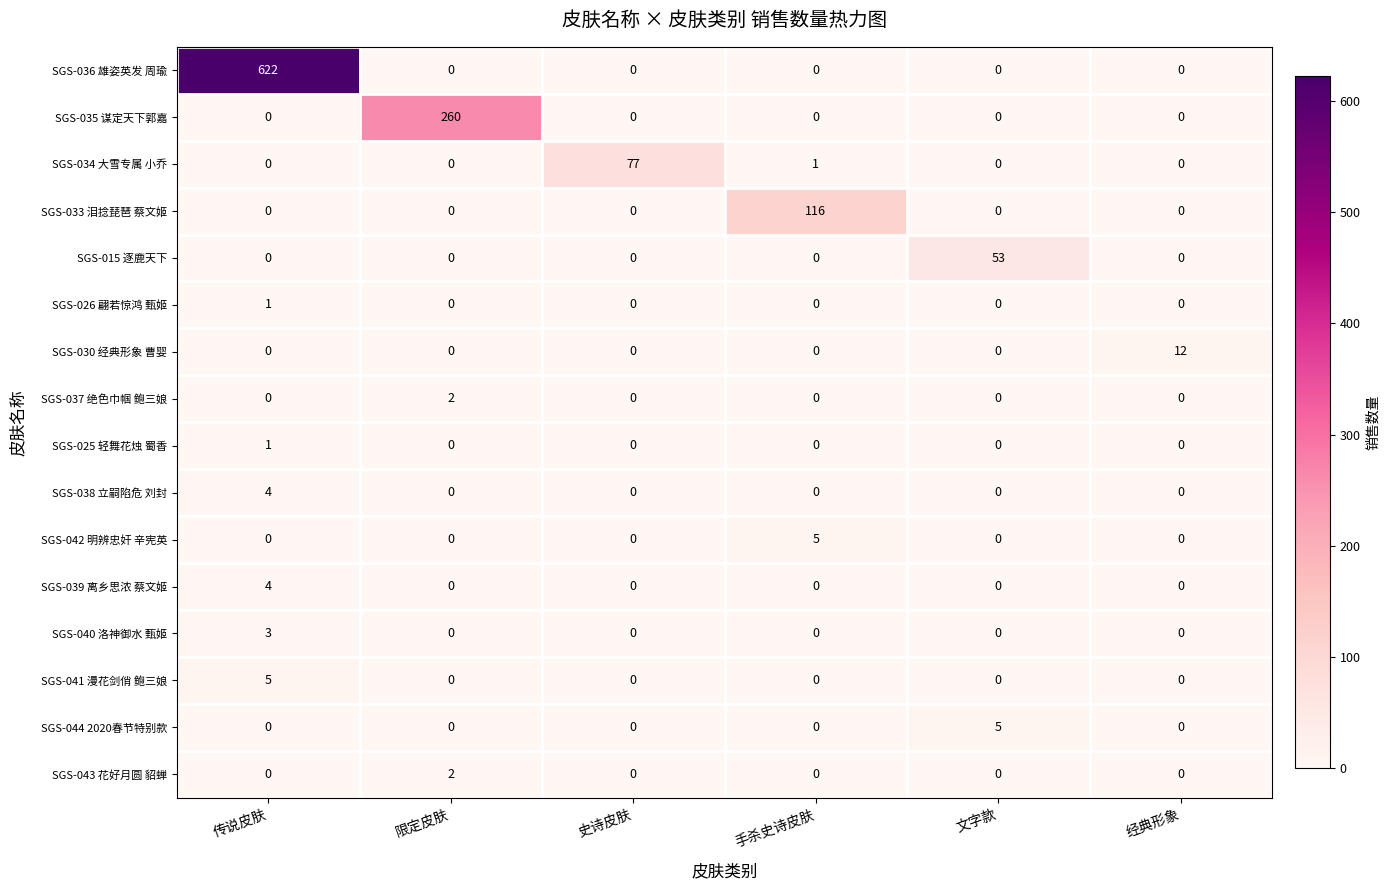

How many series are shown in this chart?

16